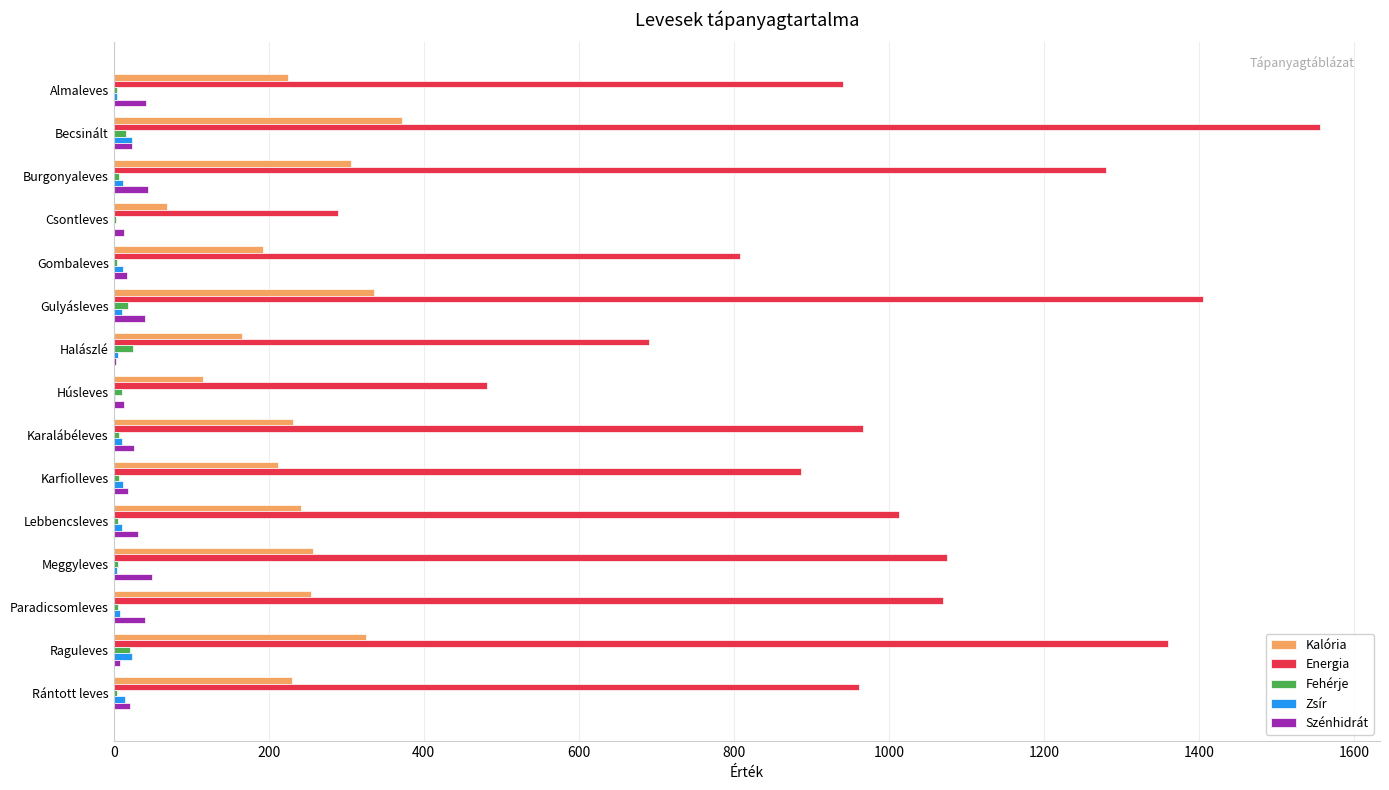

Which series changed the most between Raguleves and Rántott leves?

Energia